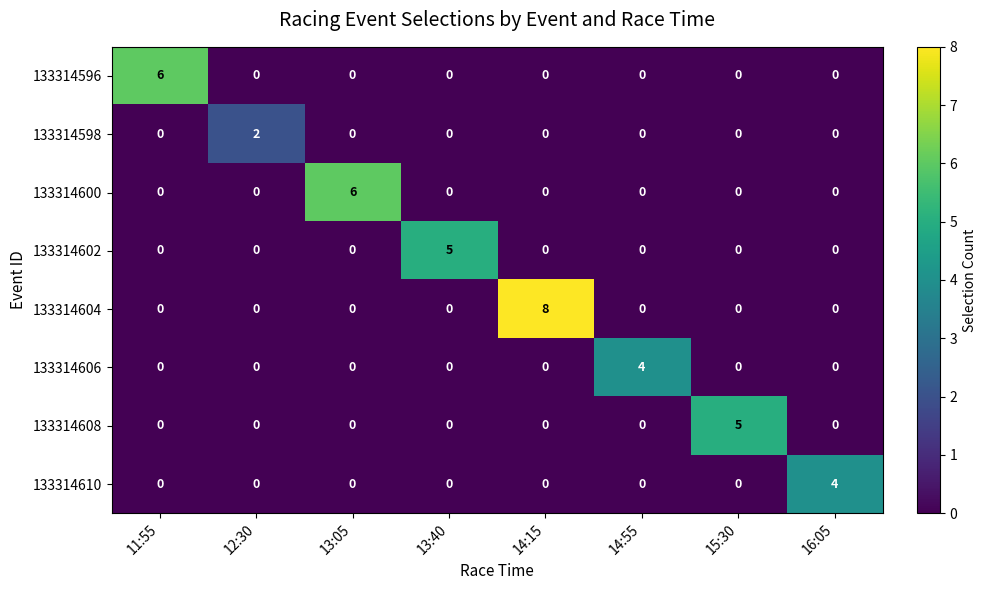

The value of 133314598 at 12:30 is 2. True or false?

True